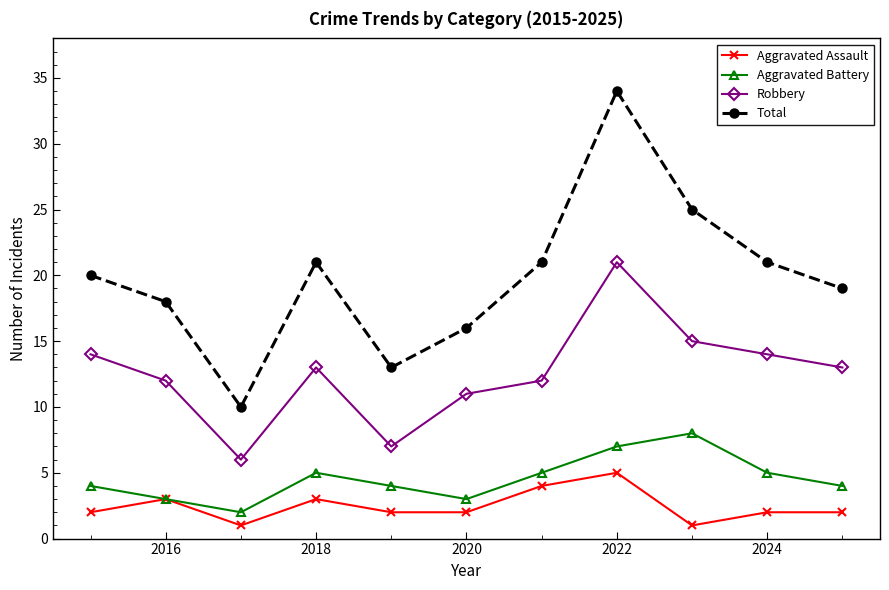

Which series has the widest spread of values?

Total